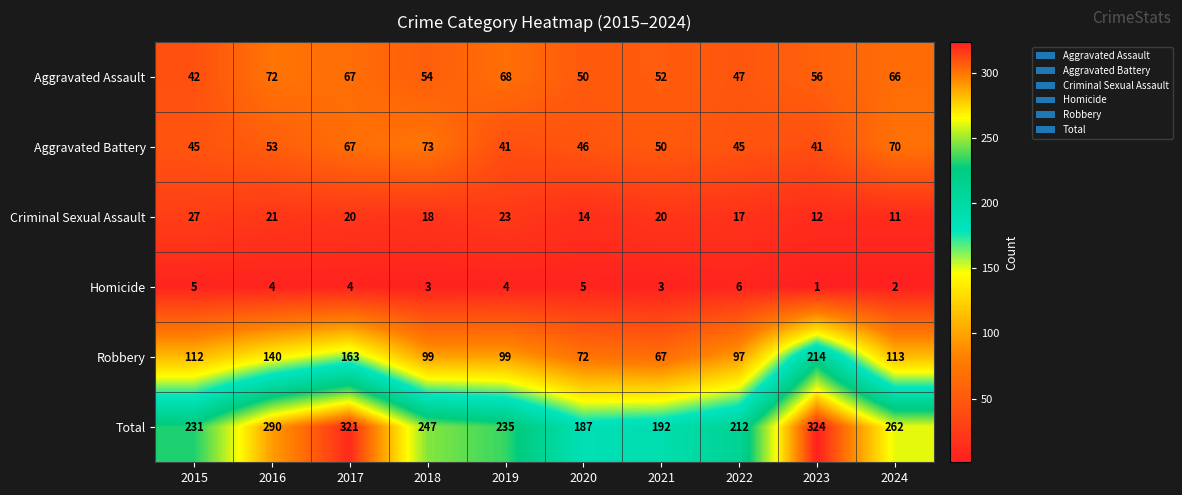

How many Homicide values are between 3 and 5?

7